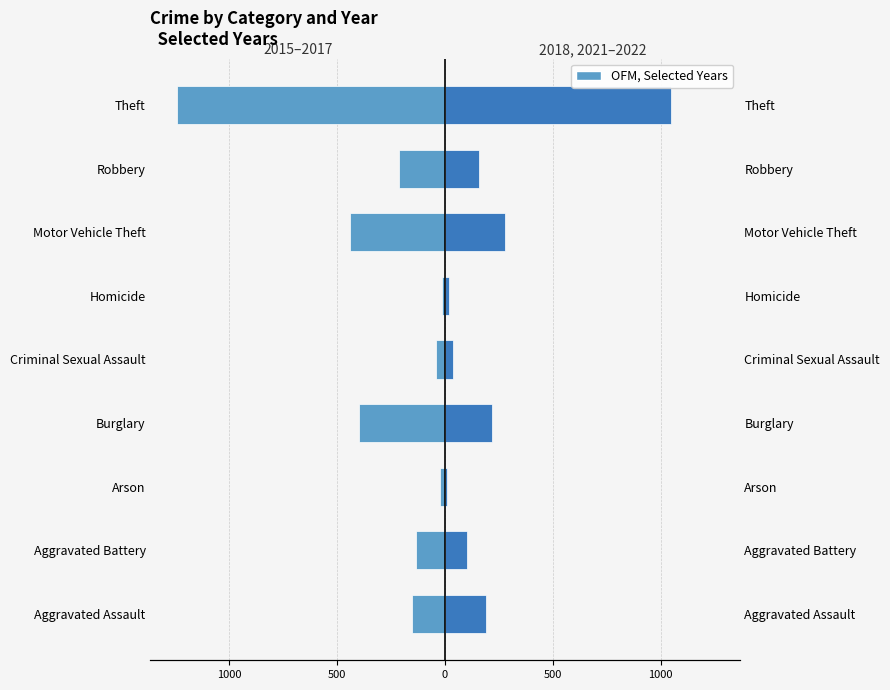

How many values in the 2015–2017 series are below -151?

4